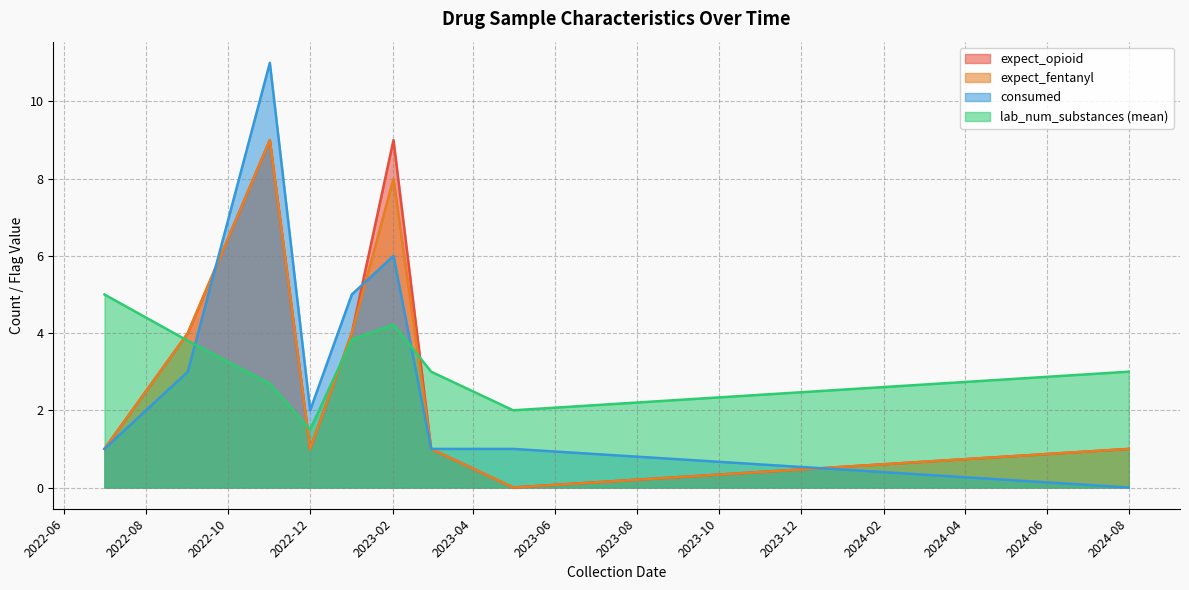

Is it true that consumed equals 9.3 at 2023-02?

False